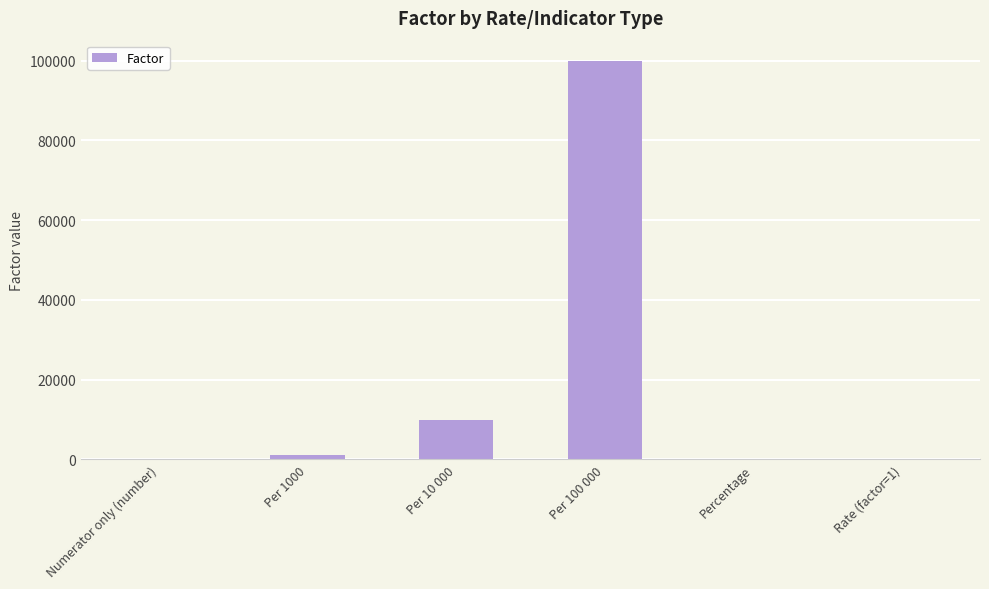

What is the maximum value shown in the chart?

100000